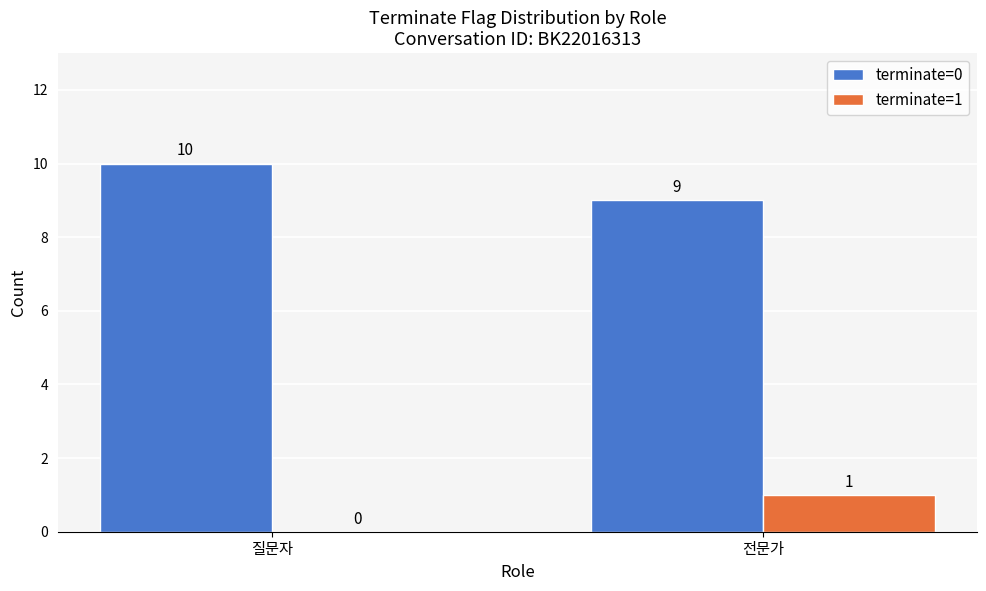

At which label is terminate=1 closest to 0?

질문자